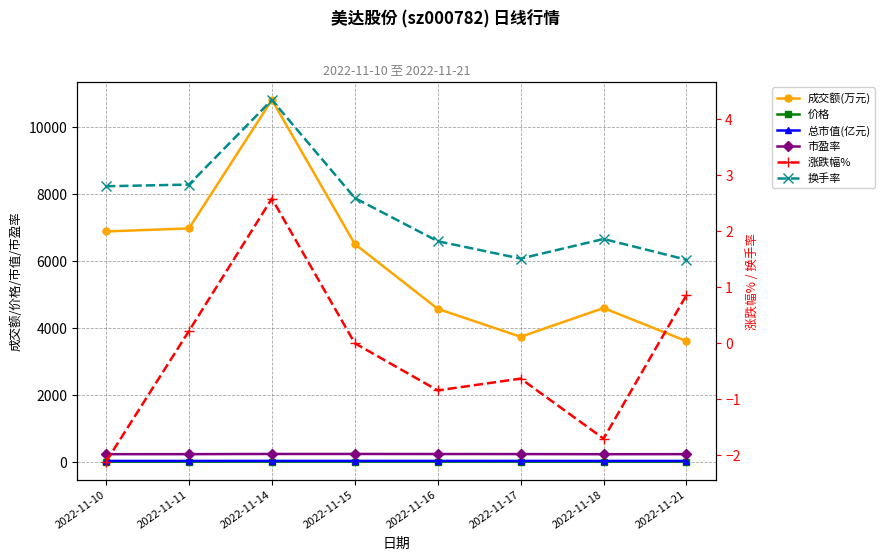

At which label is 总市值(亿元) closest to 24?

2022-11-18